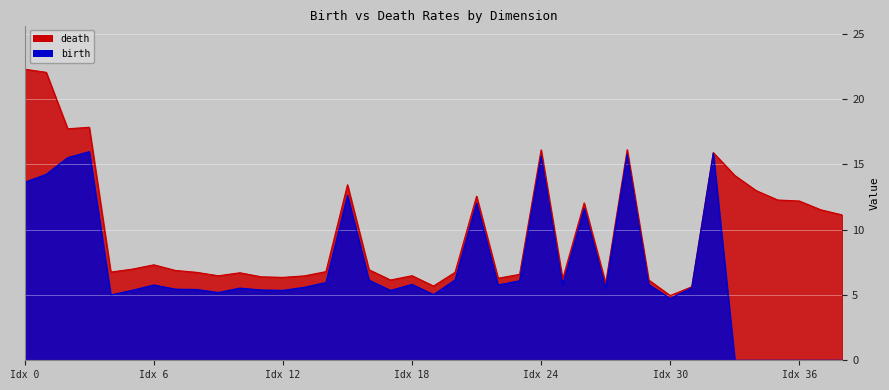

What is the total value across all series at Idx 12?

11.7